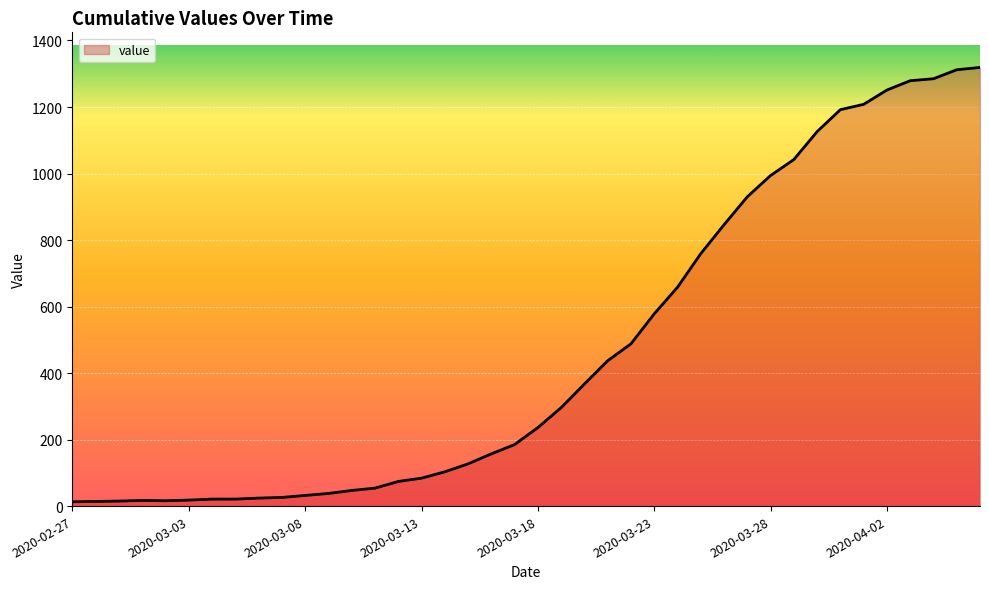

What is the difference between the maximum and minimum values?

1306